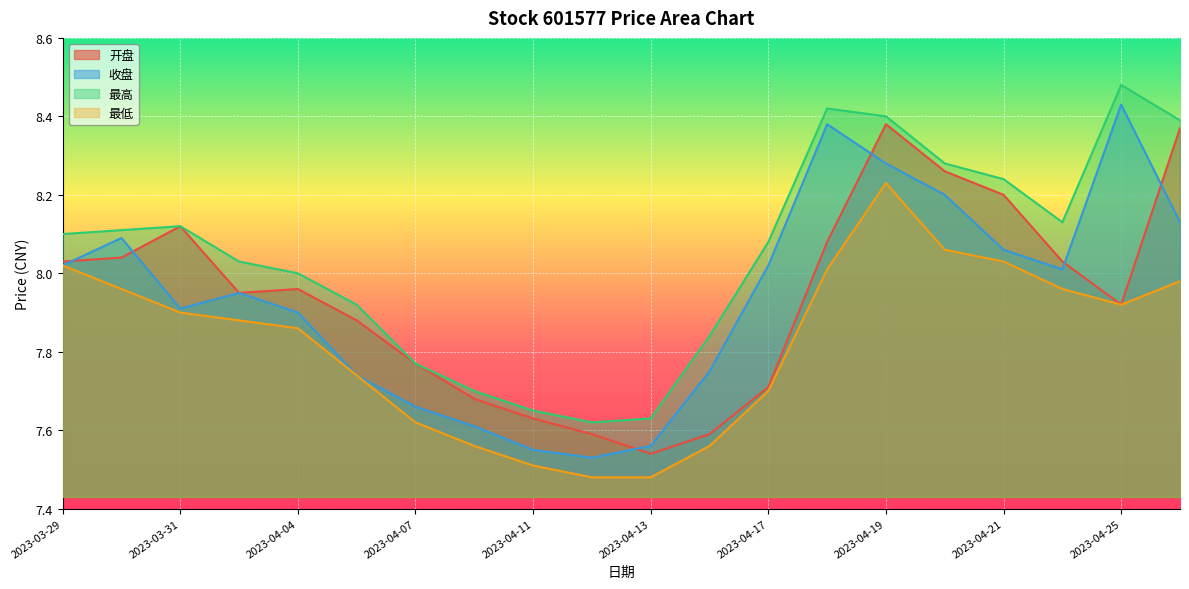

What position from the right is 2023-04-10?

13